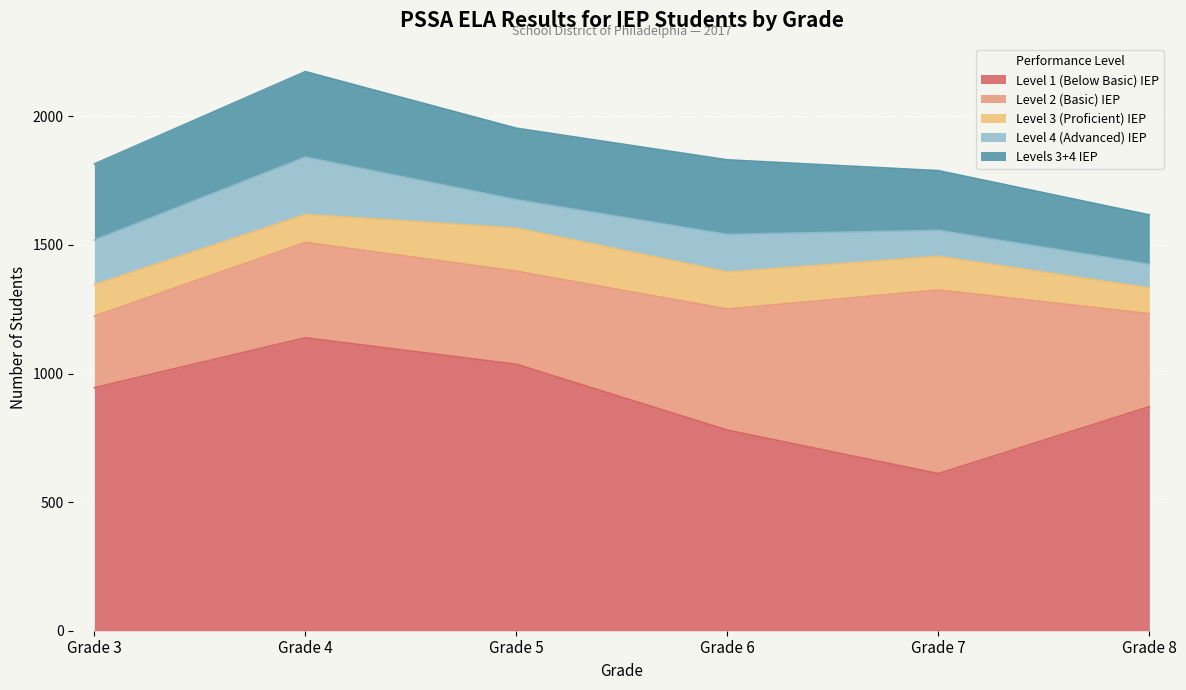

What is the approximate value of Level 1 (Below Basic) IEP at Grade 8, to the nearest 100?

900